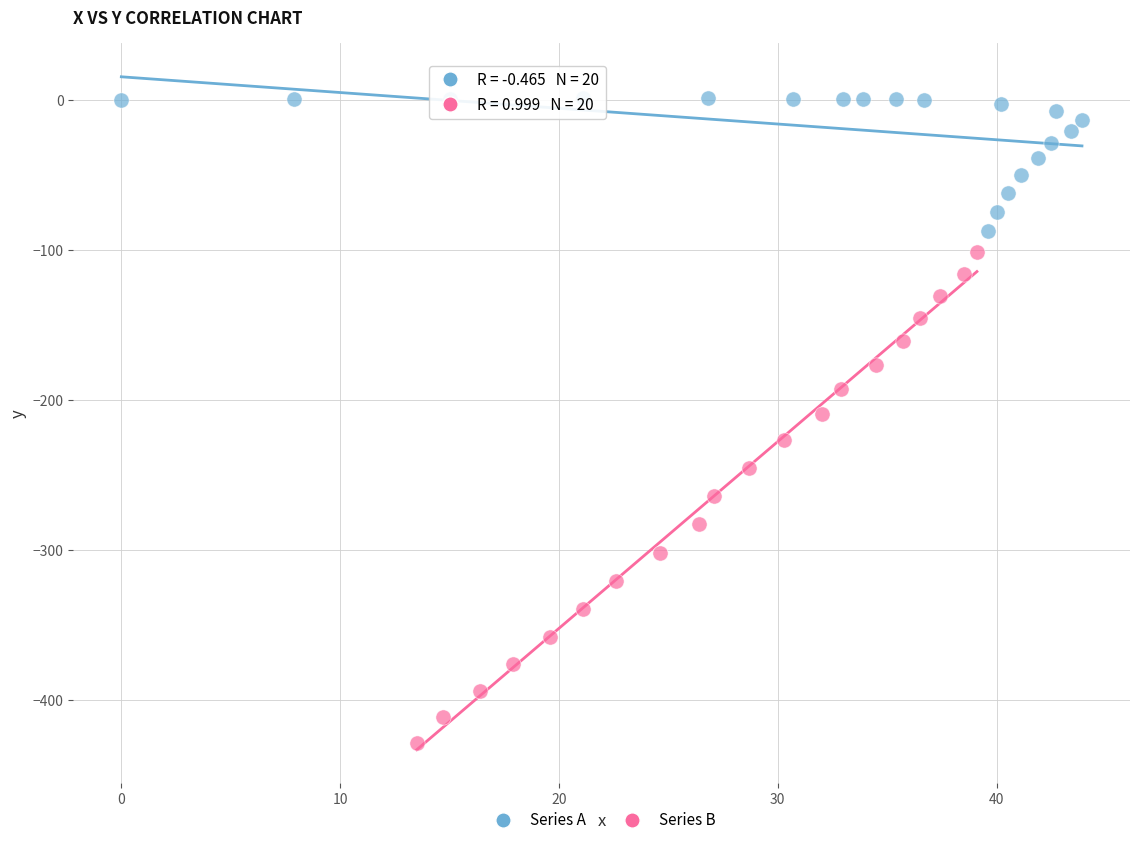

Which series contains the lowest Y value?

Series B